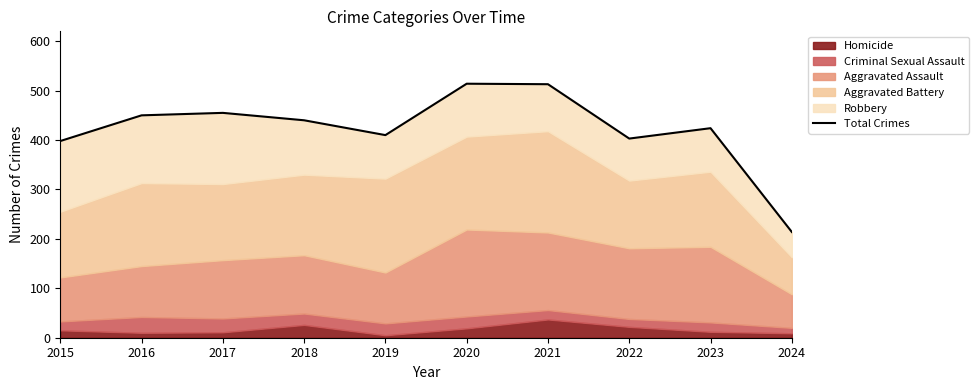

Where is the first local minimum?

2019